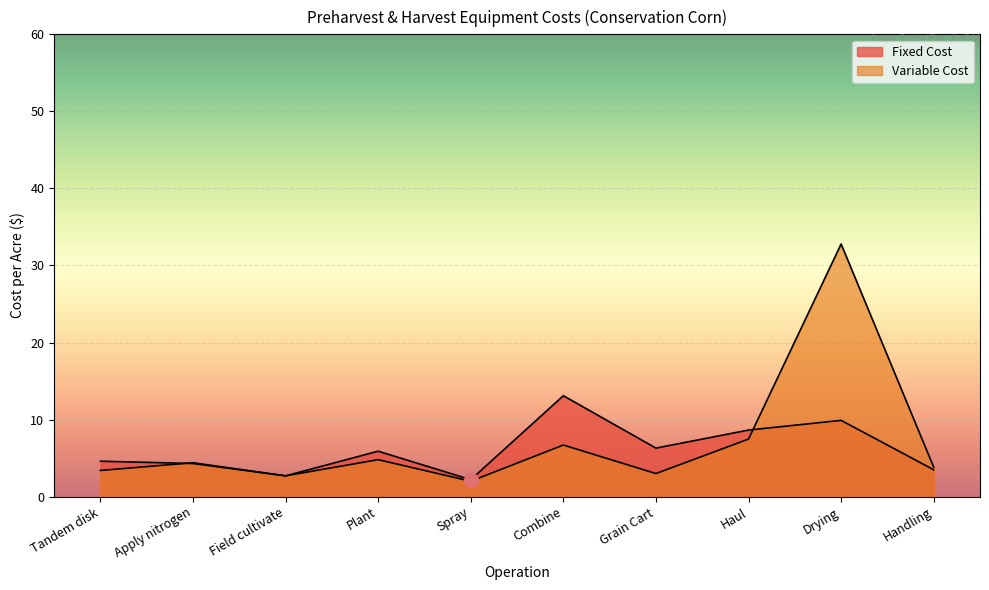

True or false: Fixed Cost has more than 2 interior local peaks.

True